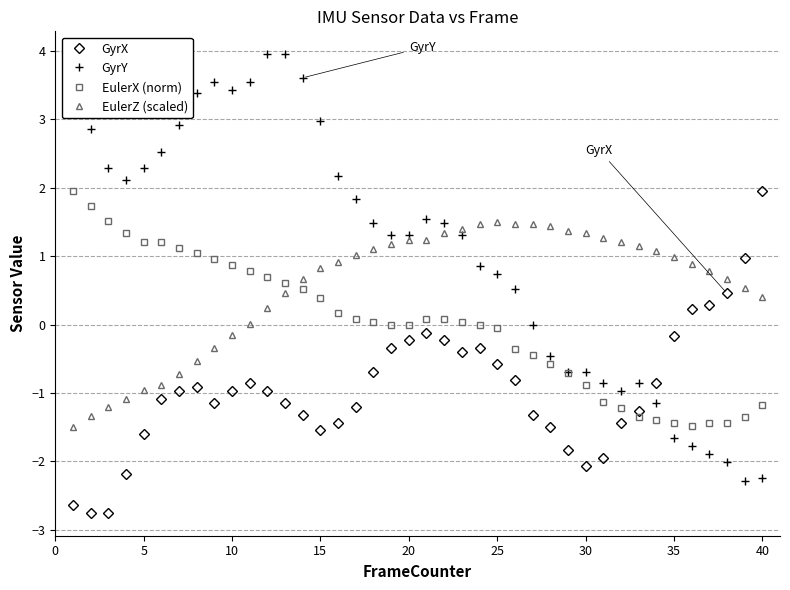

Which series has the largest total across all categories?

GyrY